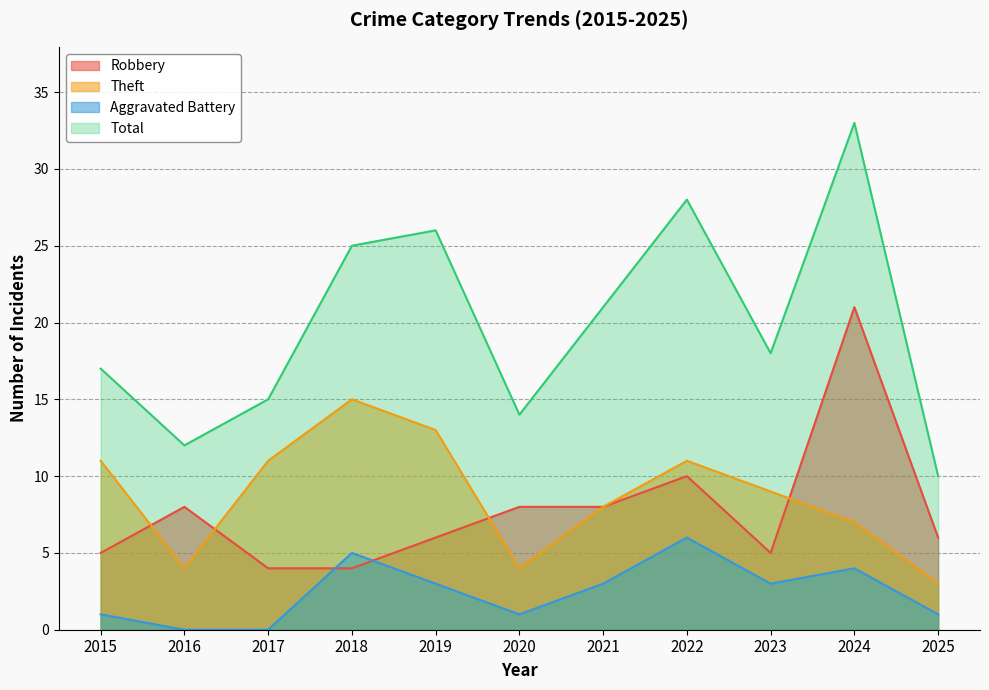

What is the spread (max minus min) of values at 2024?

29